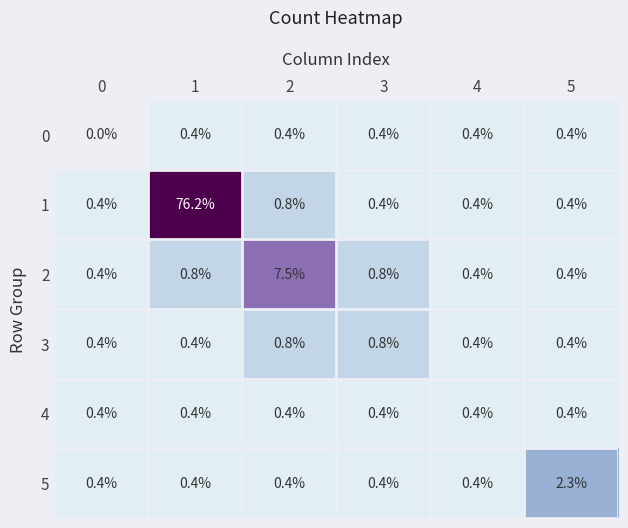

Read the 4 value at 4.

0.4